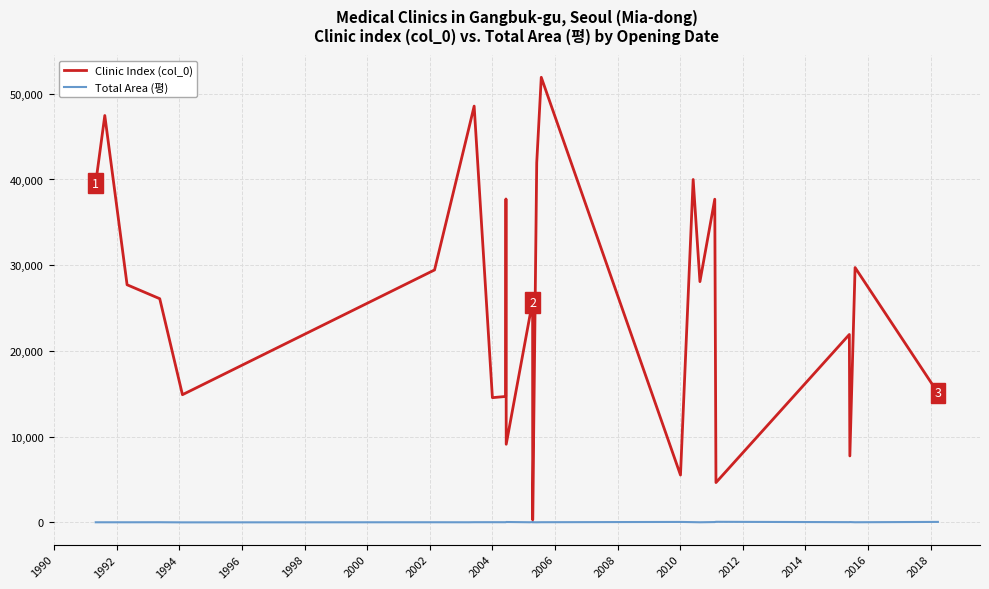

Which series has the largest total across all categories?

Clinic Index (col_0)